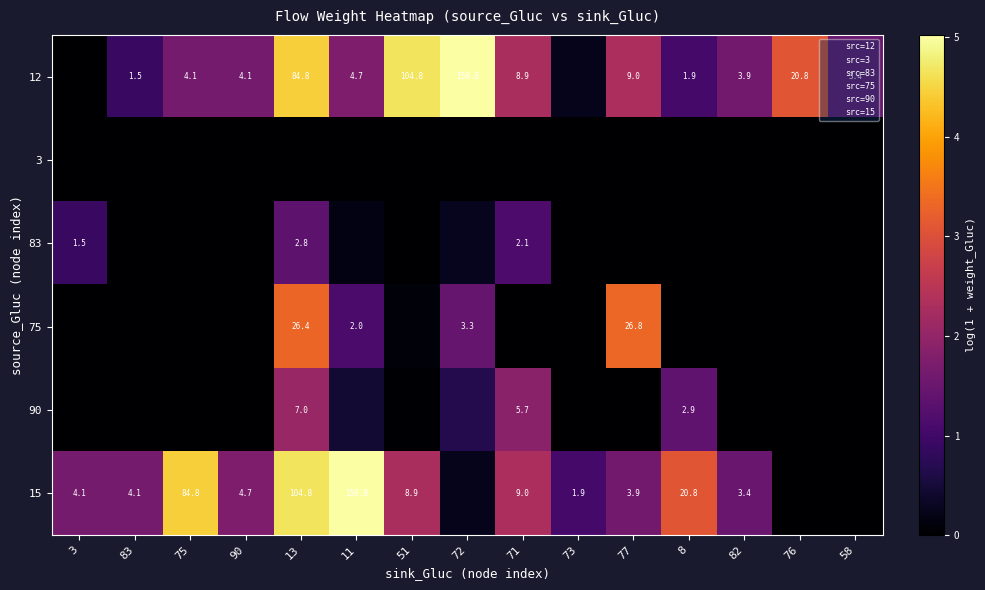

How many data points in 12 are less than 1?

3